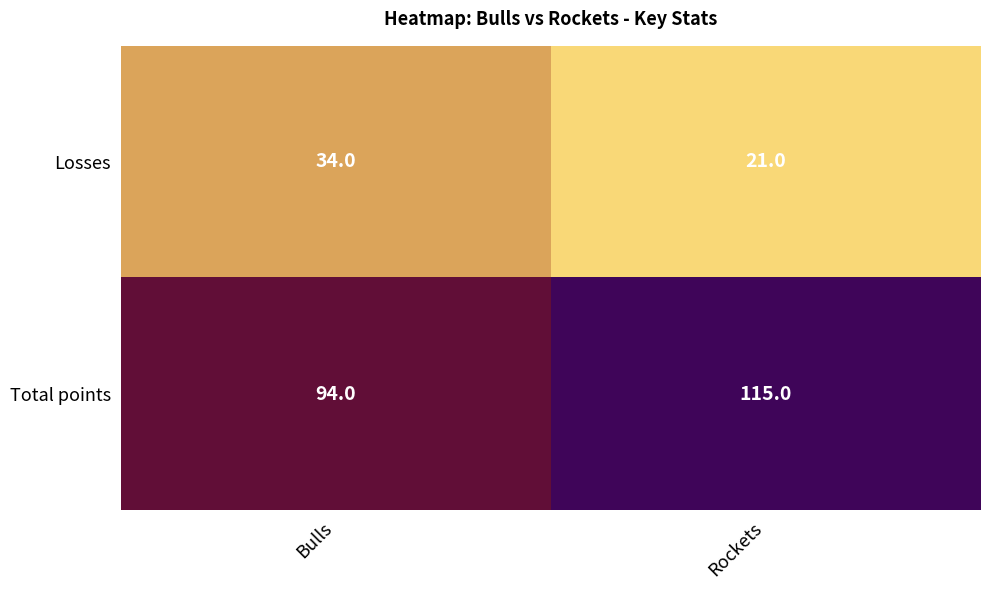

Which series changed the most between Bulls and Rockets?

Total points